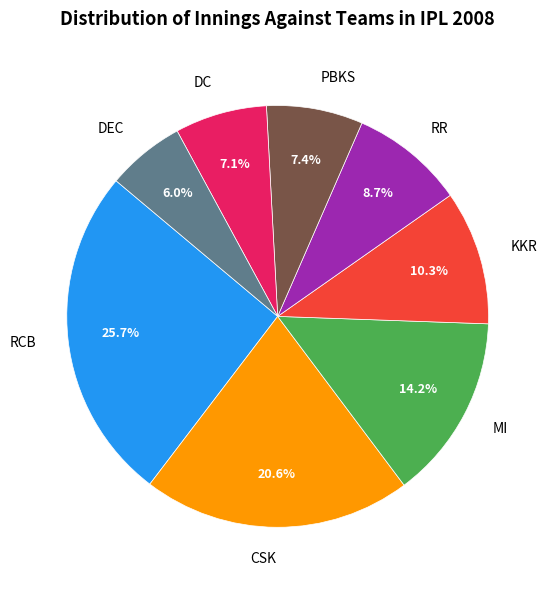

Is there any slice that represents more than half of the pie?

No